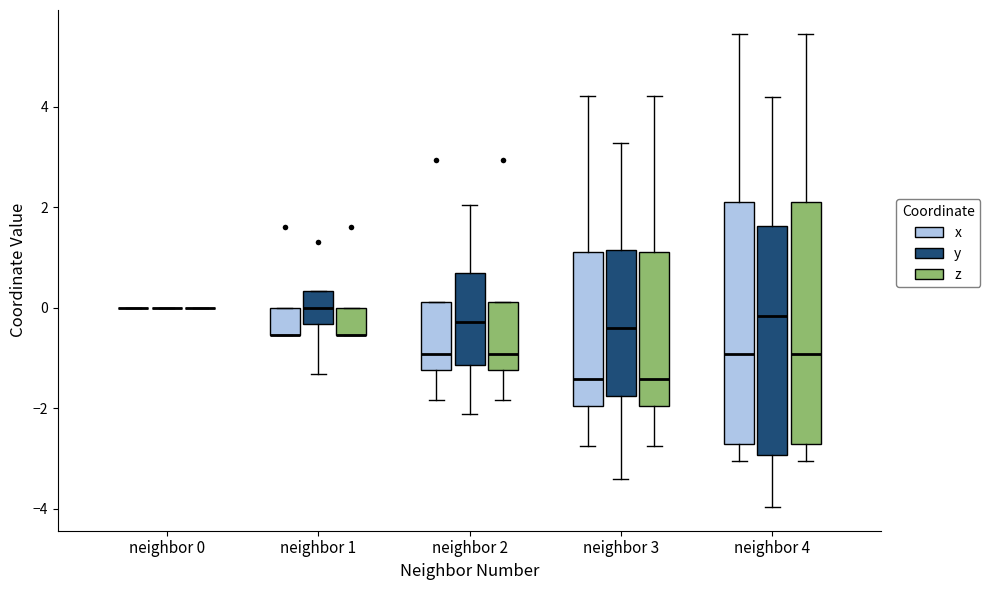

Where does the lower whisker of the box for neighbor 3 (z) end on the y-axis? The values are not printed on the chart, so give them approximately, as read against the axis.

-2.8